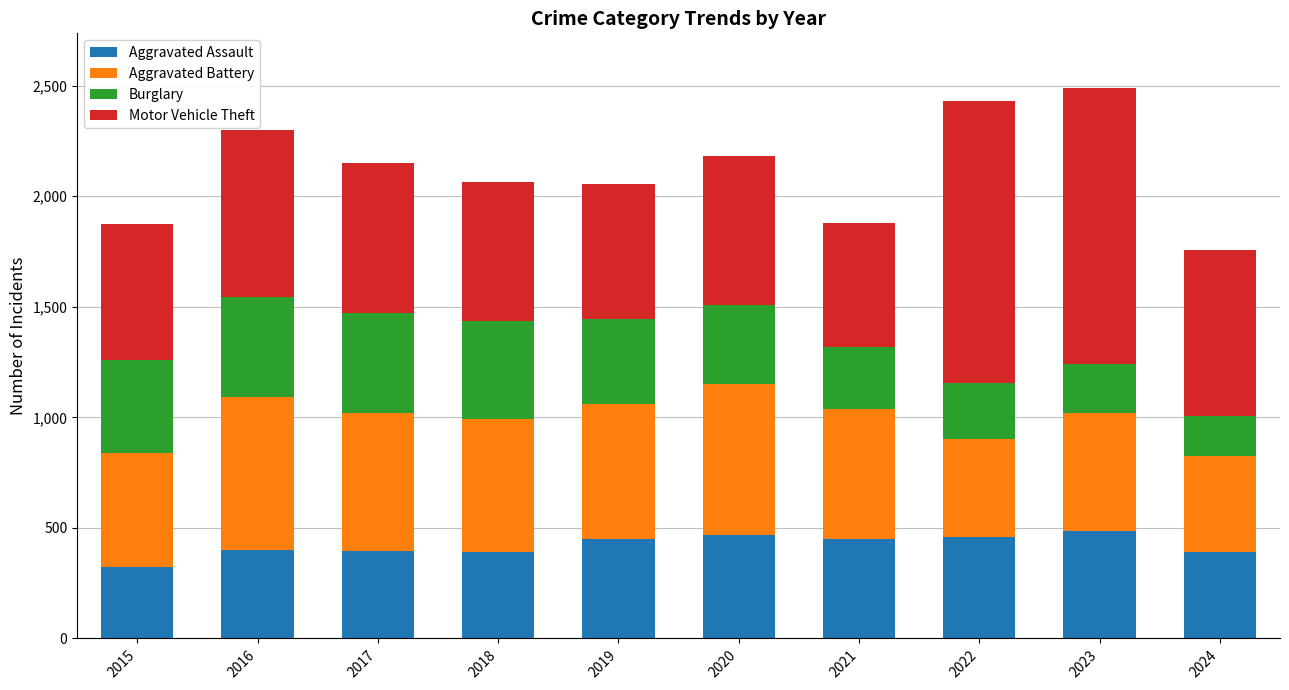

At which label does Aggravated Assault reach its minimum?

2015